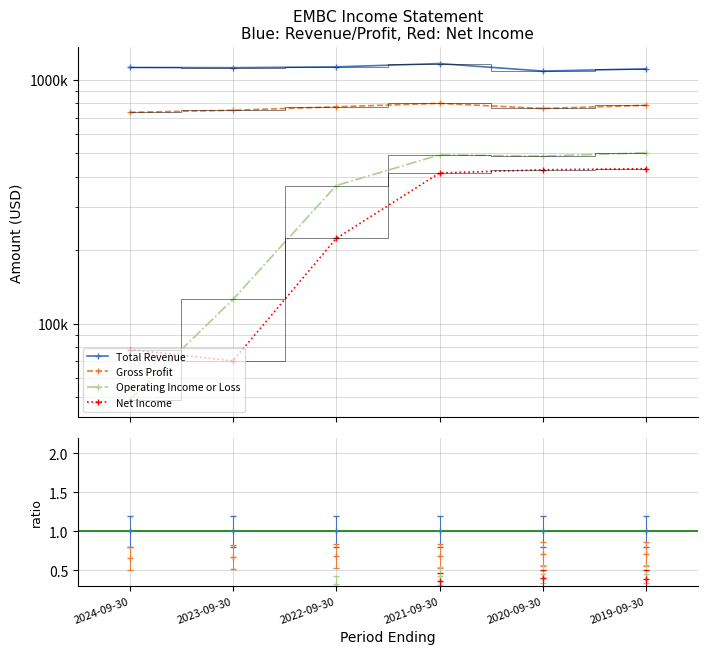

Count the number of categories in the chart.

6